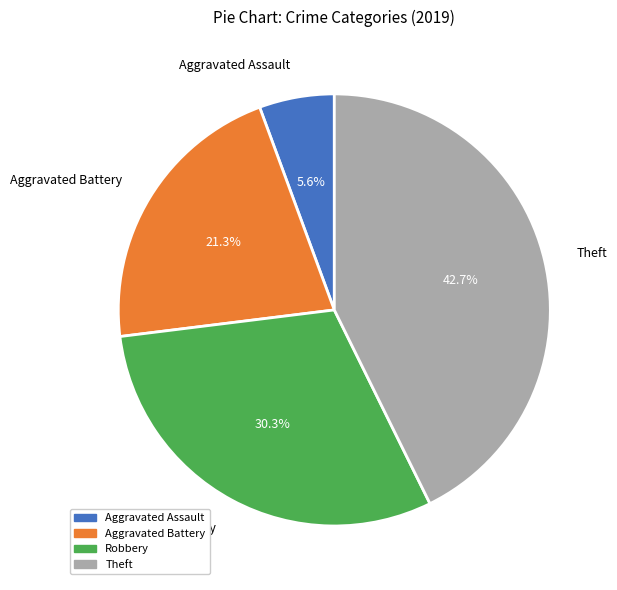

How many segments does this pie chart have?

4